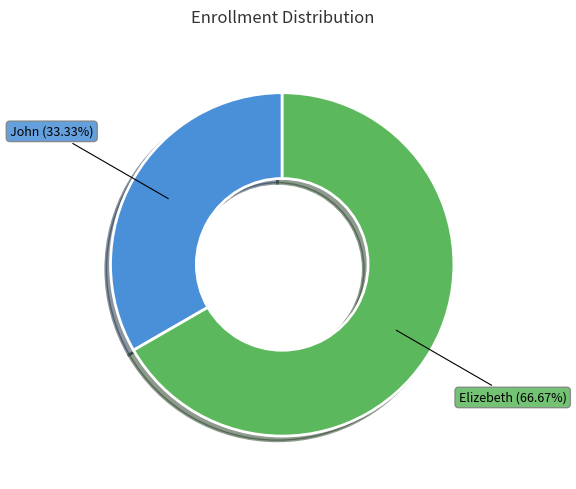

Is John the majority of the pie?

No